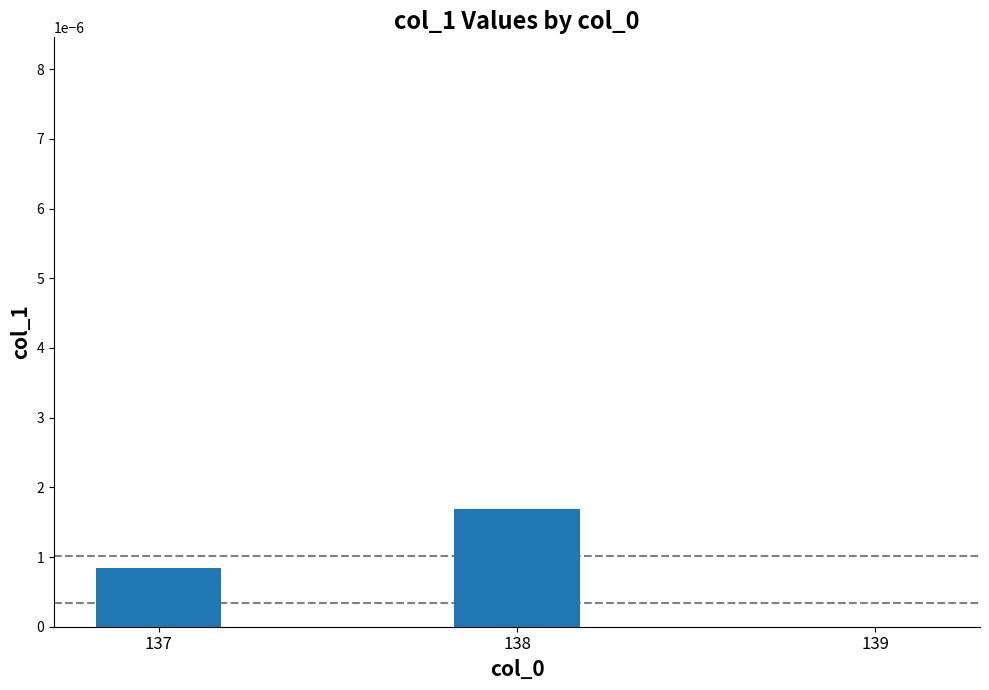

True or false: the data shows 0.0 at 139.

True